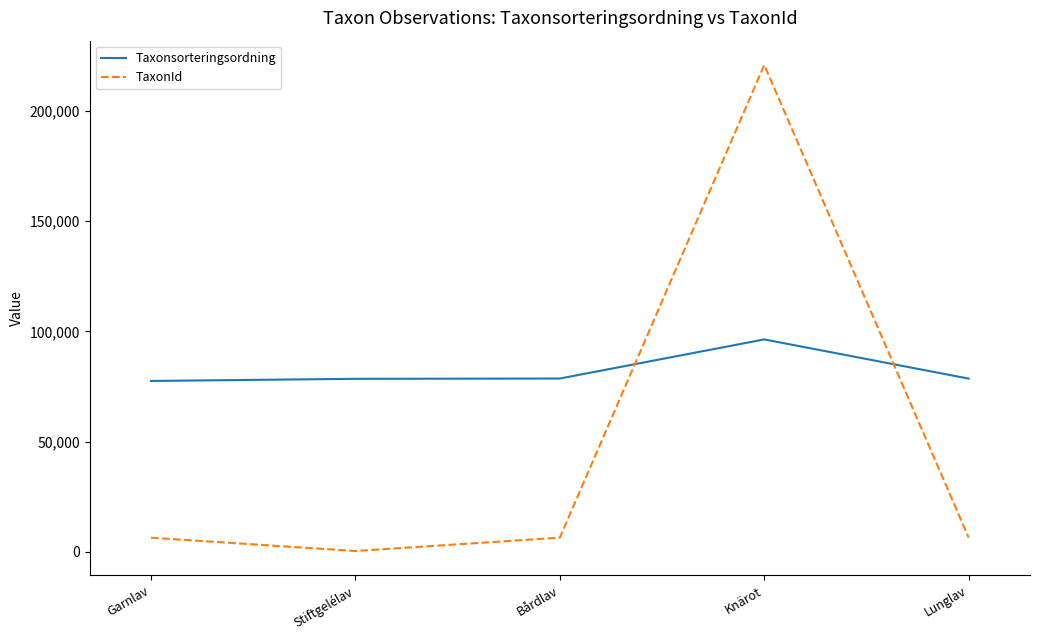

What is the difference between the Taxonsorteringsordning values at Knärot and Bårdlav?

17732